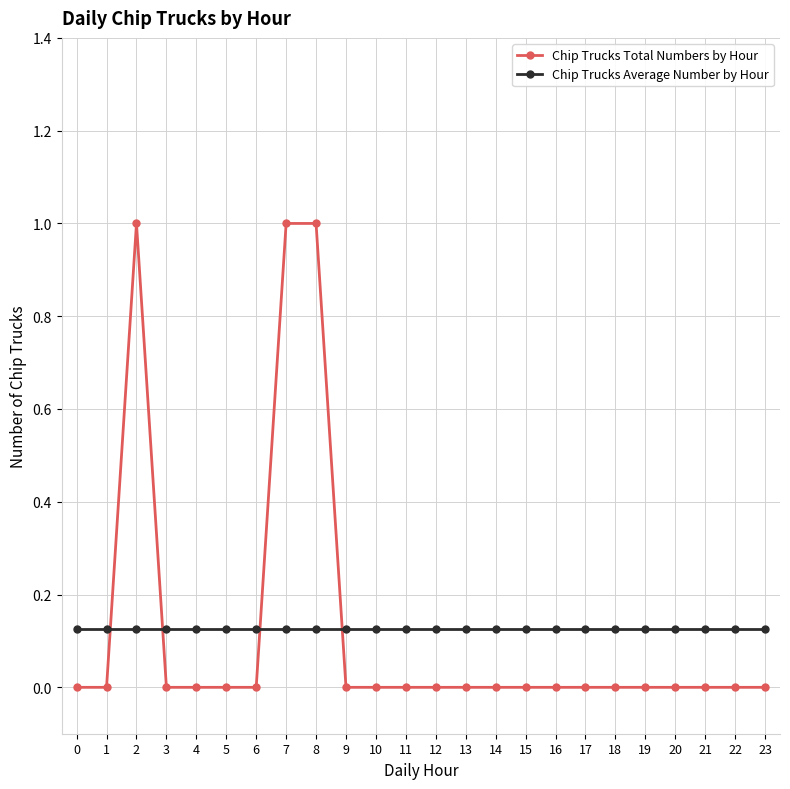

Rank the series by their maximum value, from highest to lowest.

Chip Trucks Total Numbers by Hour, Chip Trucks Average Number by Hour